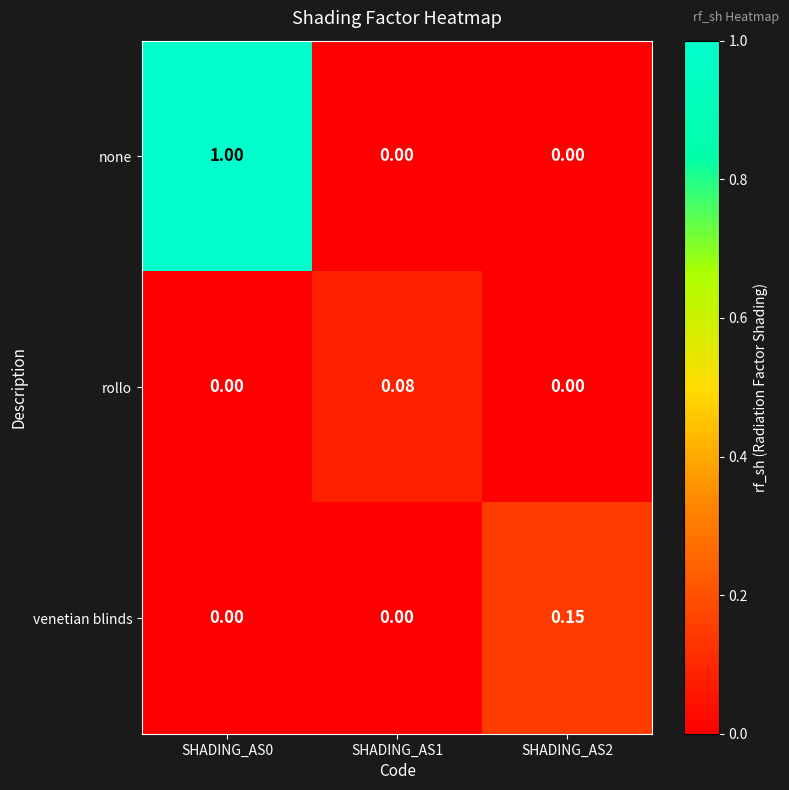

Which series has the largest total across all categories?

none